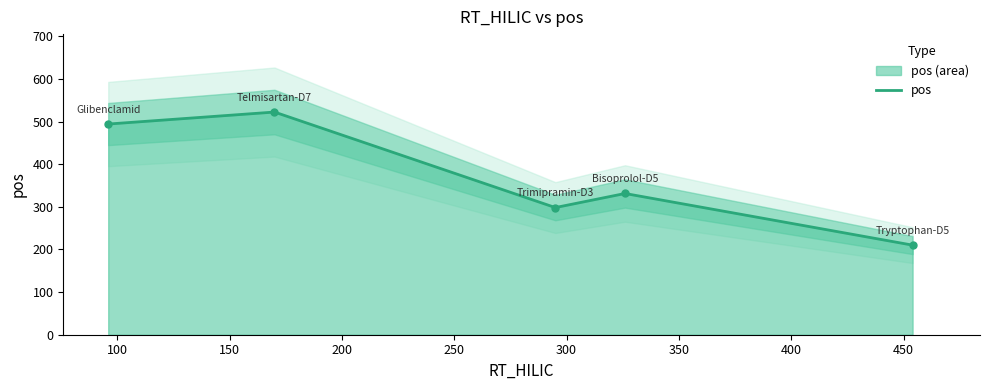

What is the minimum value shown in the chart?

210.1